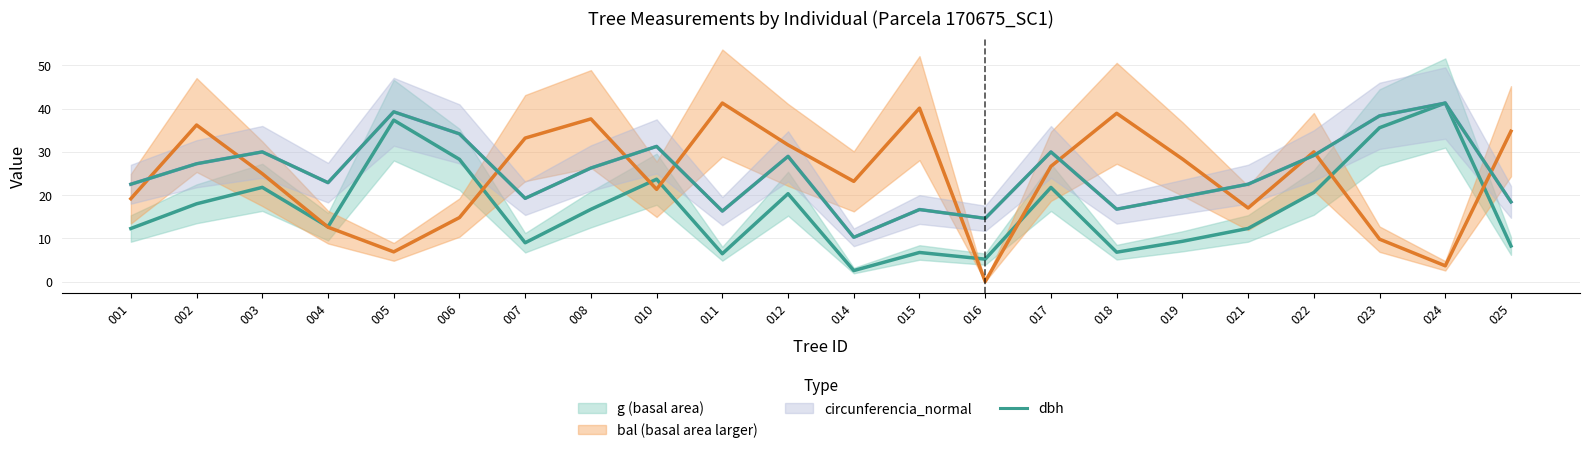

Reading right to left, extract all data points from this chart.

18.4	41.3	38.3	29.1	22.5	19.6	16.7	30.0	14.6	16.6	10.2	28.9	16.3	31.2	26.2	19.2	34.1	39.2	22.9	30.0	27.2	22.5